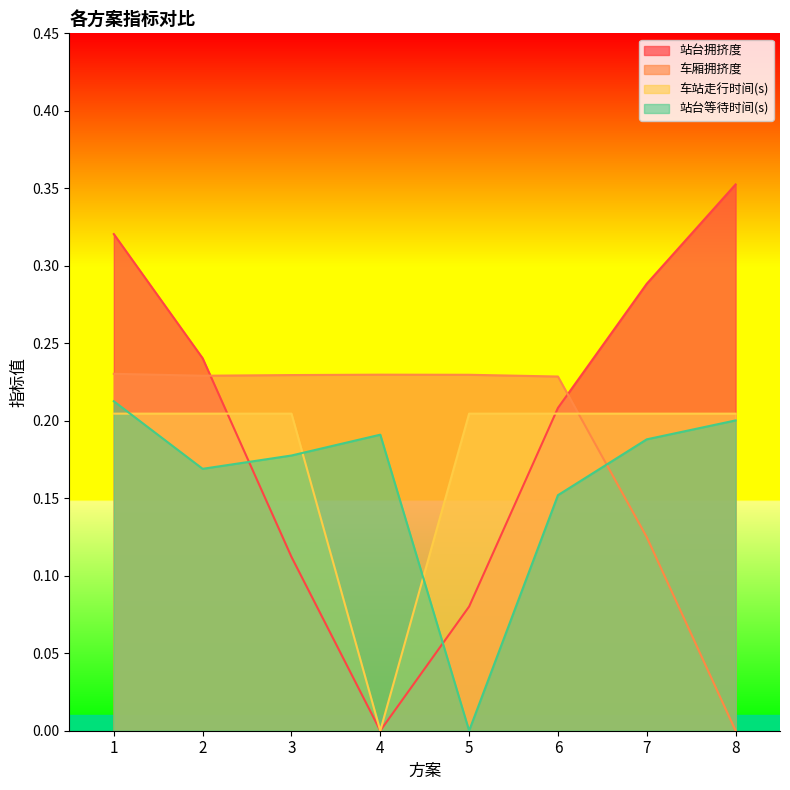

Is it true that 站台拥挤度 equals 0.1 at 5?

True